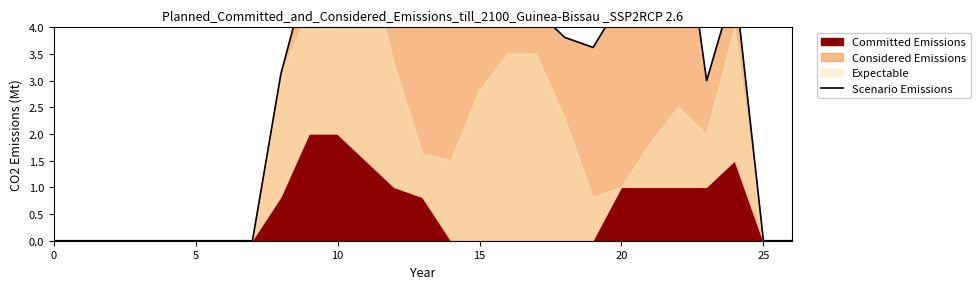

True or false: the data shows 6.4 at 13.

True